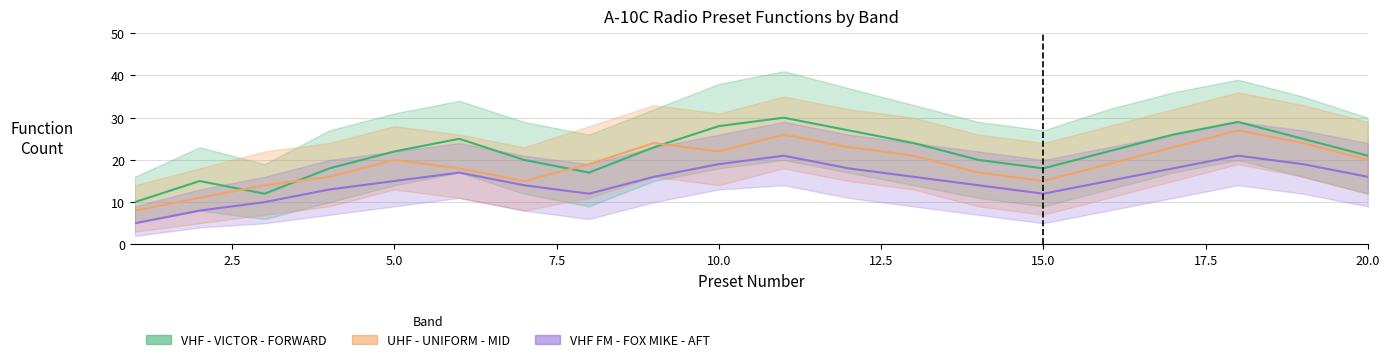

Between 13 and 20, which series saw the biggest shift?

VHF - VICTOR - FORWARD